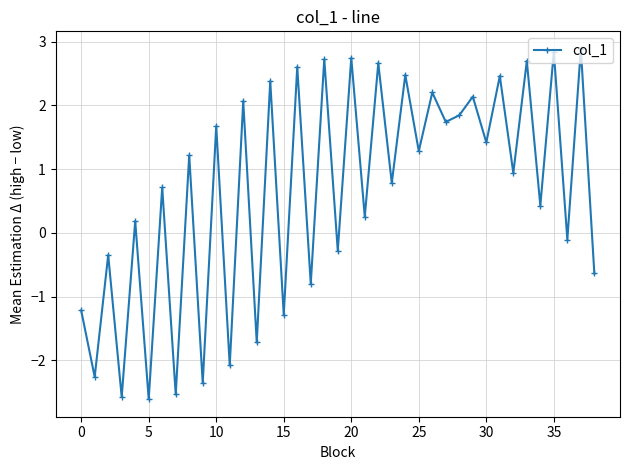

What is the greatest value displayed?

2.9